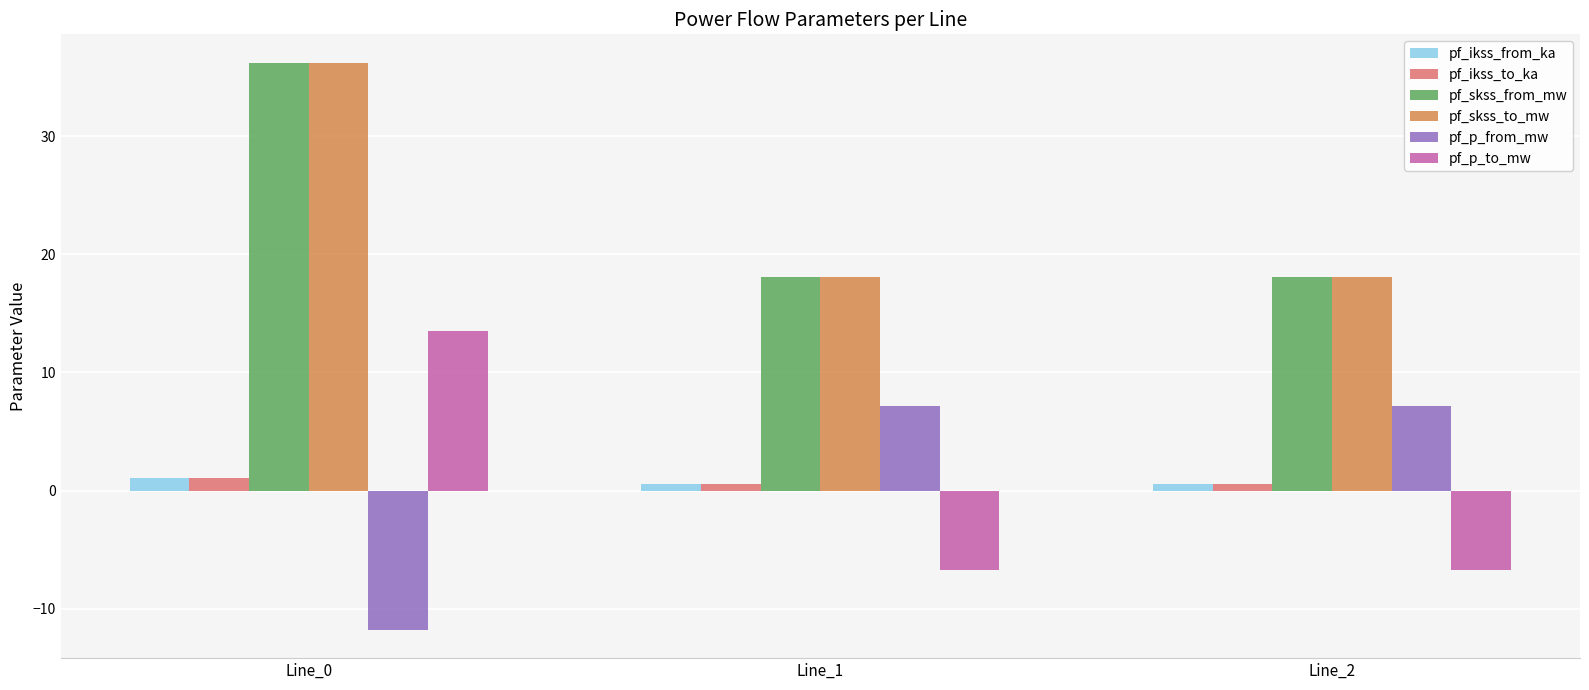

The value of pf_ikss_from_ka at Line_2 is 0.5. True or false?

True